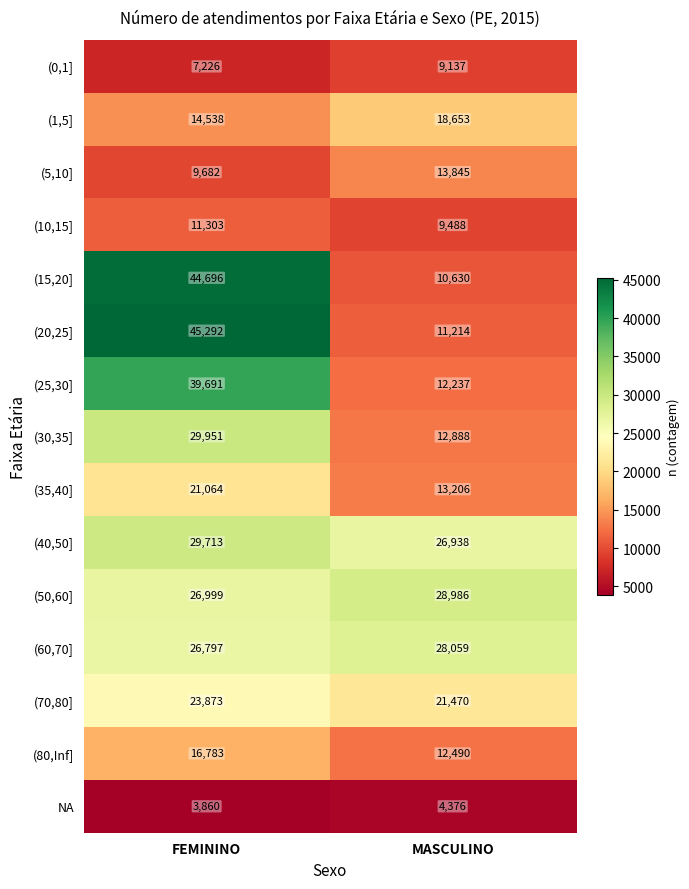

What is the minimum value for (60,70]?

26797